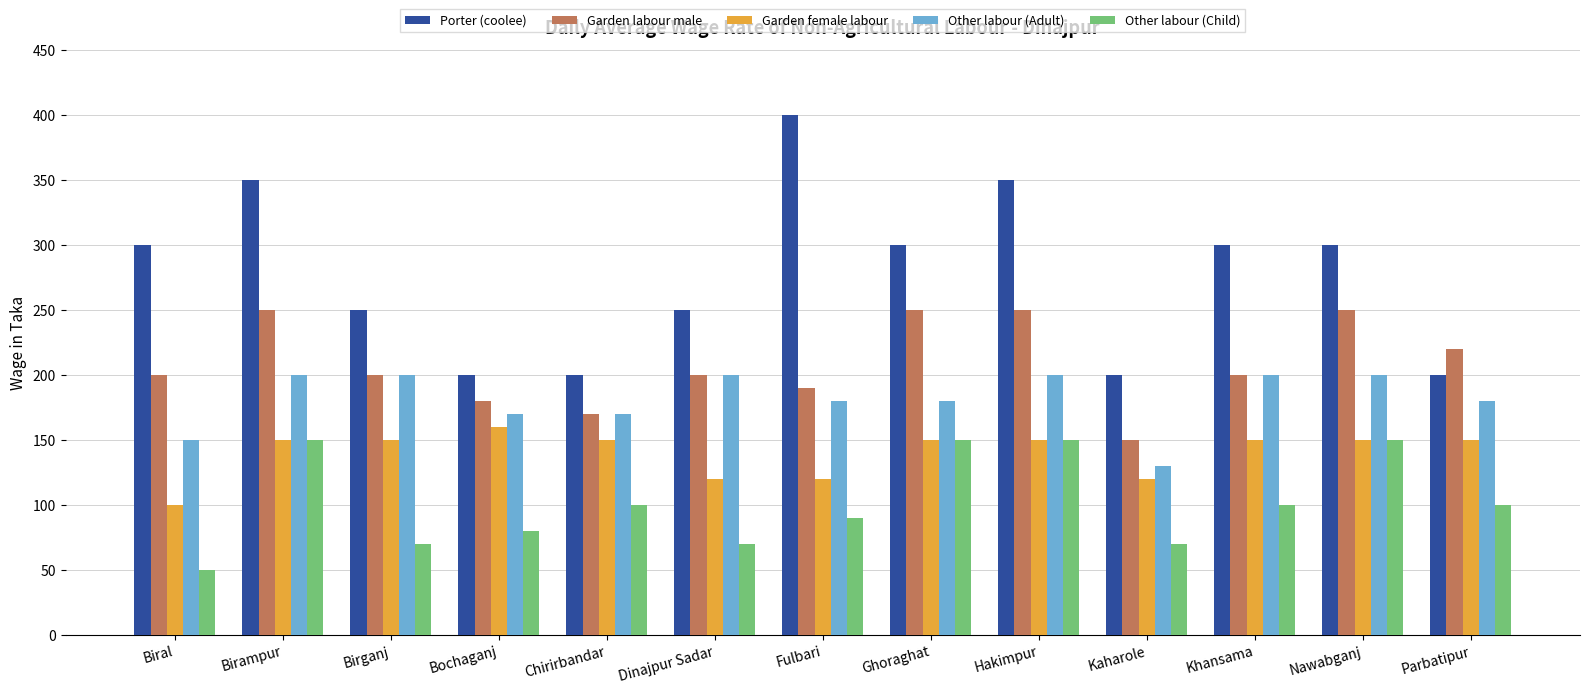

Reading right to left, transcribe all the data shown in this chart.

Porter (coolee): 200	300	300	200	350	300	400	250	200	200	250	350	300
Garden labour male: 220	250	200	150	250	250	190	200	170	180	200	250	200
Garden female labour: 150	150	150	120	150	150	120	120	150	160	150	150	100
Other labour (Adult): 180	200	200	130	200	180	180	200	170	170	200	200	150
Other labour (Child): 100	150	100	70	150	150	90	70	100	80	70	150	50